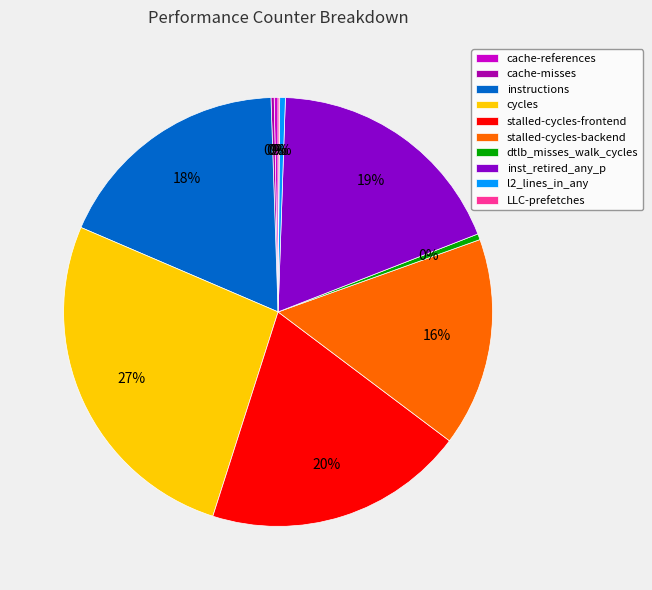

Which has a higher value, dtlb_misses_walk_cycles or inst_retired_any_p?

inst_retired_any_p